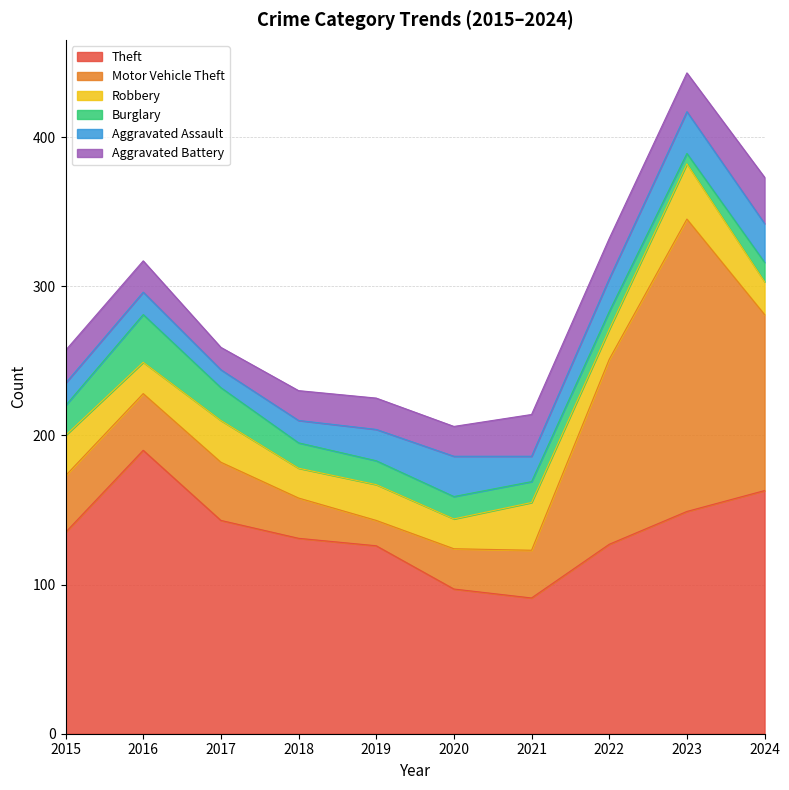

The Burglary series shows 13 at 2024. True or false?

True